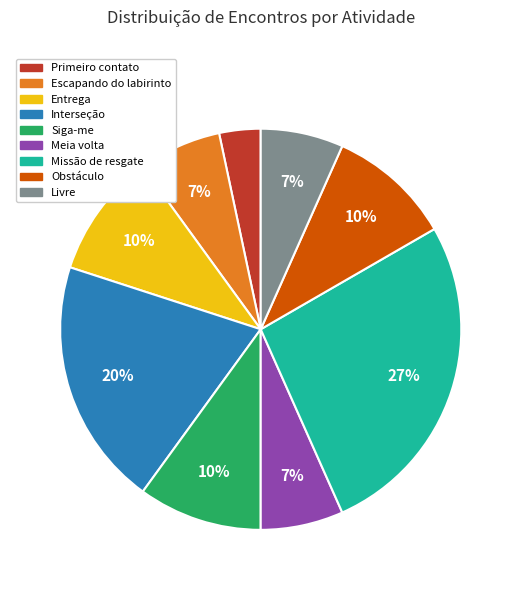

To the nearest percent, what portion does Primeiro contato represent?

3%